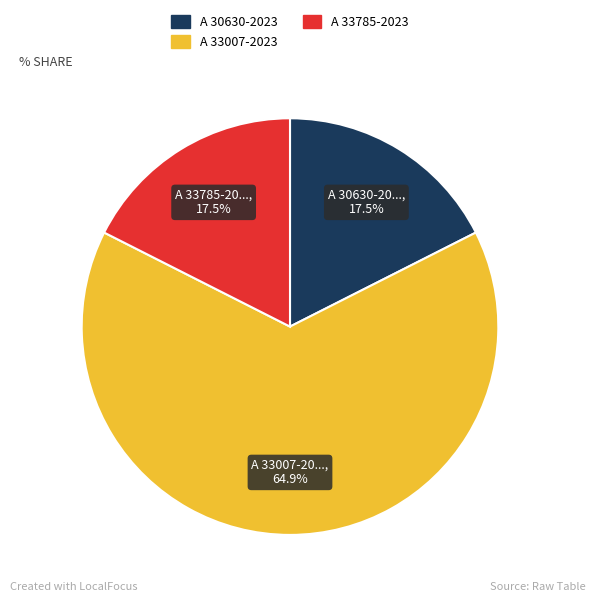

Approximately how many times larger is the value at A 30630-2023 compared to A 33785-2023?

1.0